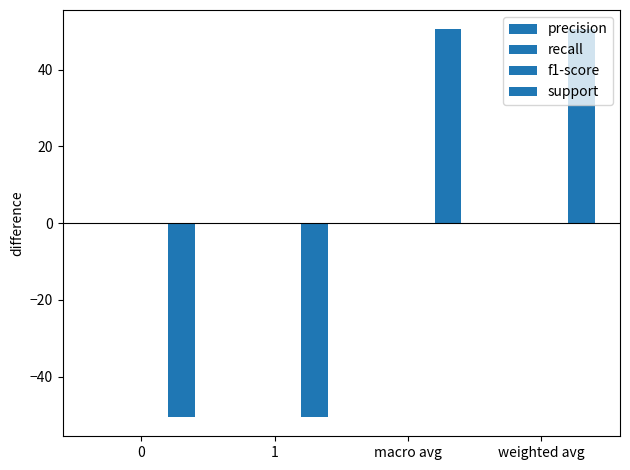

Count the number of categories in the chart.

4